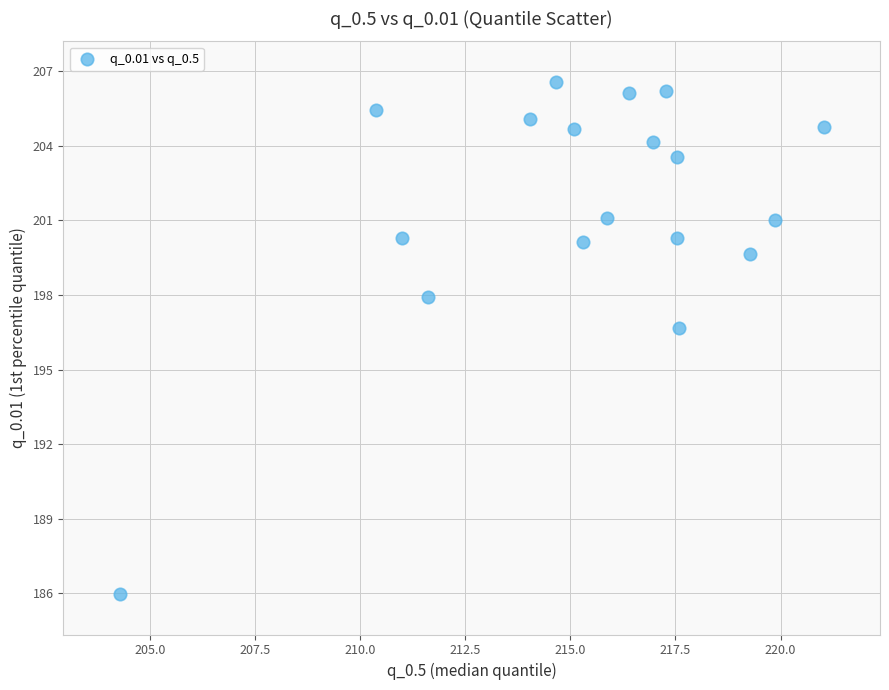

What Y value in the scatter plot is closest to 196?

196.7